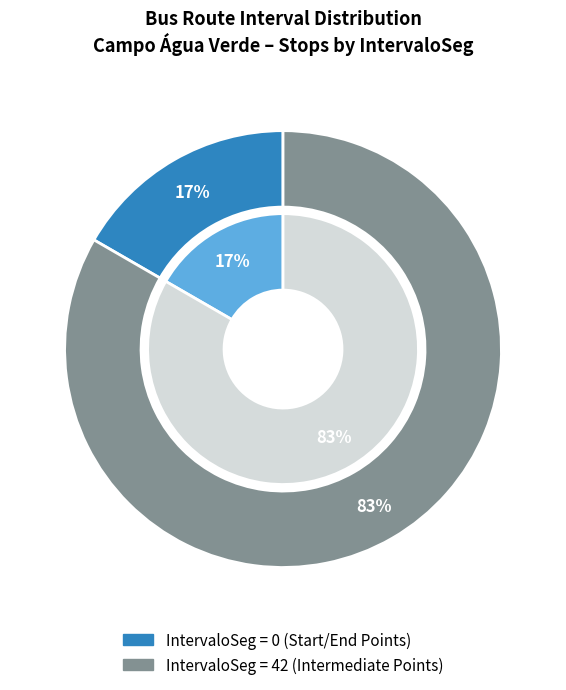

Is Ponto 1 the majority of the pie?

No